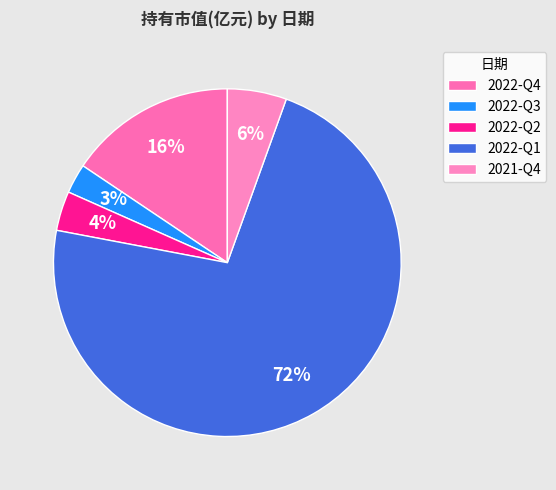

The 2022-Q2 slice represents 1% of the pie. True or false?

False